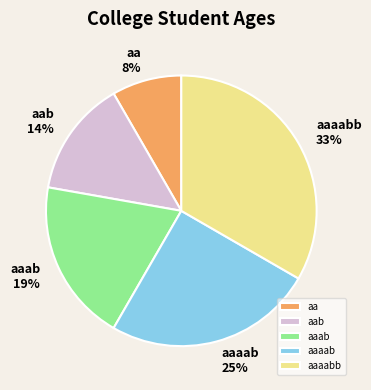

Is the sum of aa and aaab greater than half?

No